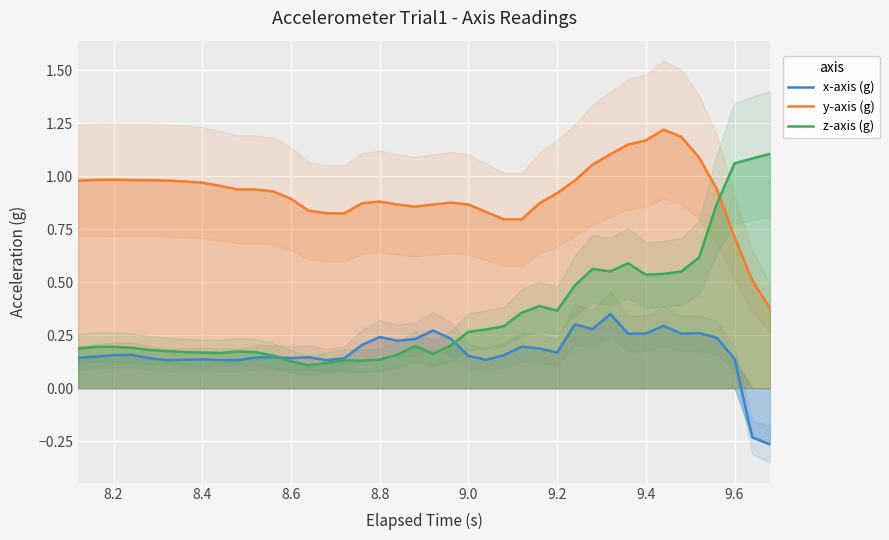

How many lines are shown in the chart?

3